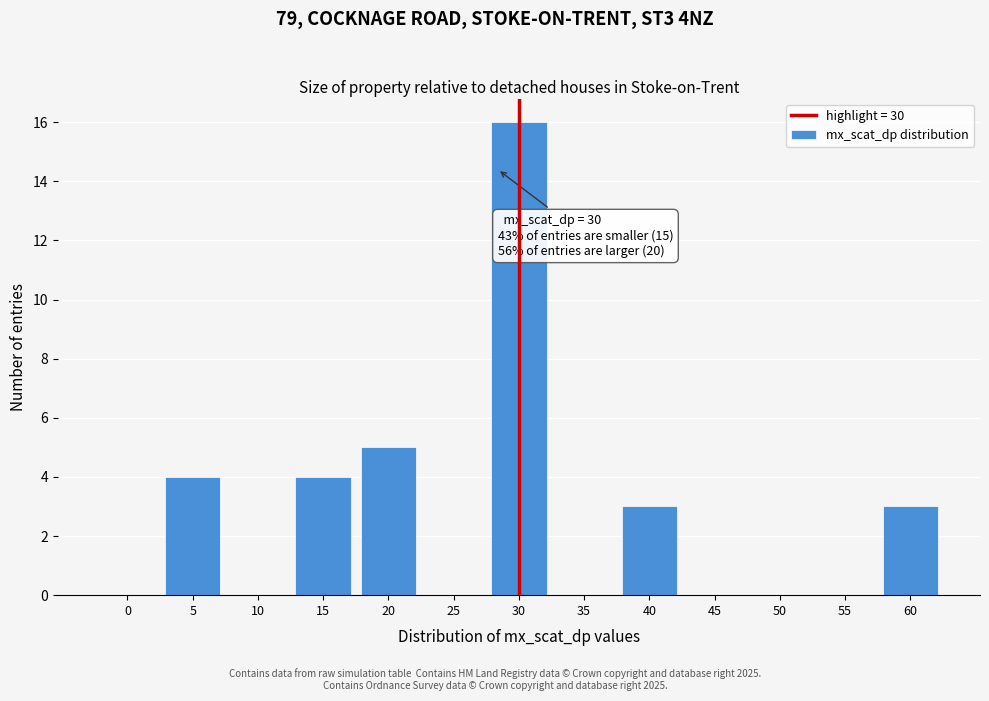

Reading left to right, list all the values displayed in this chart.

0=0	5=4	10=0	15=4	20=5	25=0	30=16	35=0	40=3	45=0	50=0	55=0	60=3